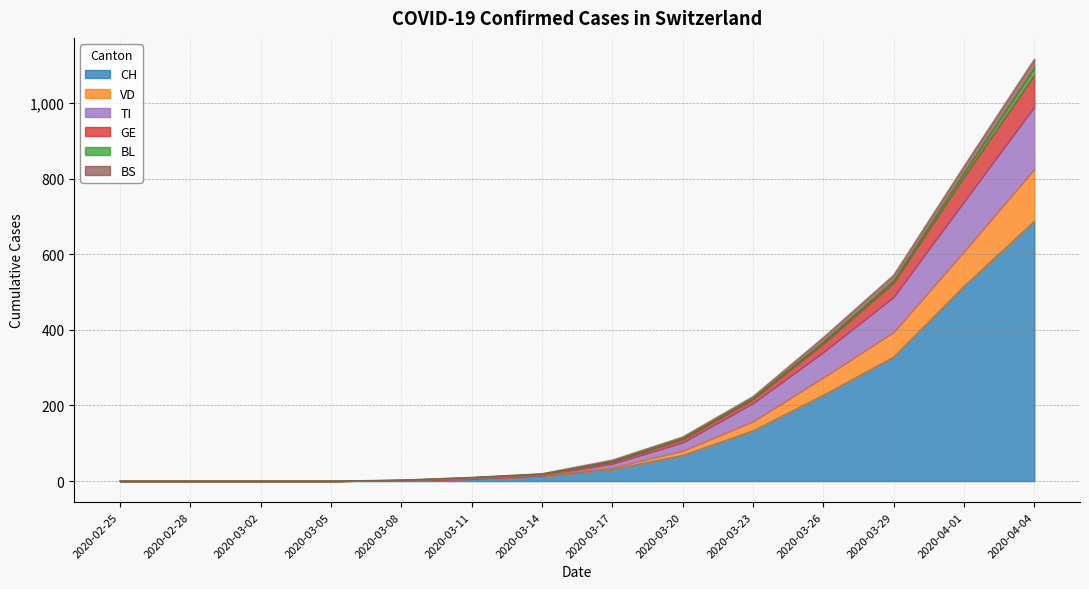

True or false: CH has a value of 328 at 2020-03-29.

True